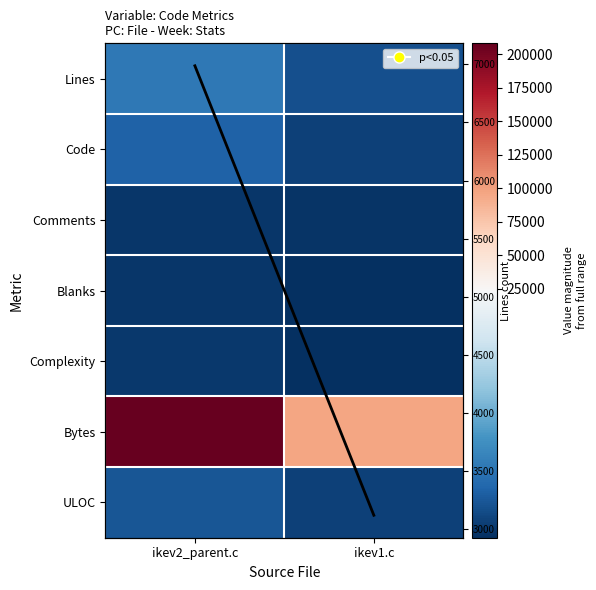

At how many categories does at least one series exceed 18803?

2